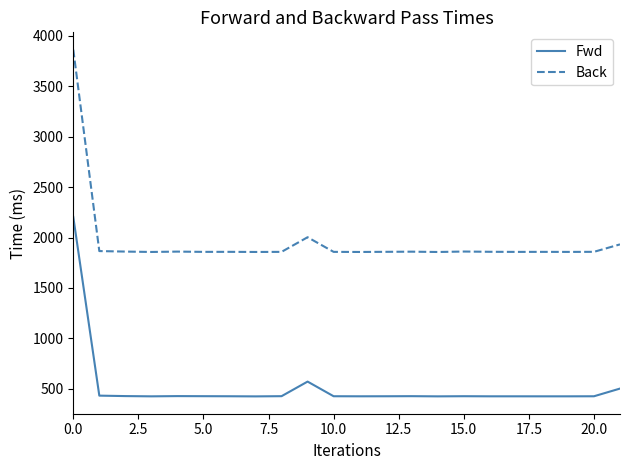

Rank the series by their average value, from highest to lowest.

Back, Fwd